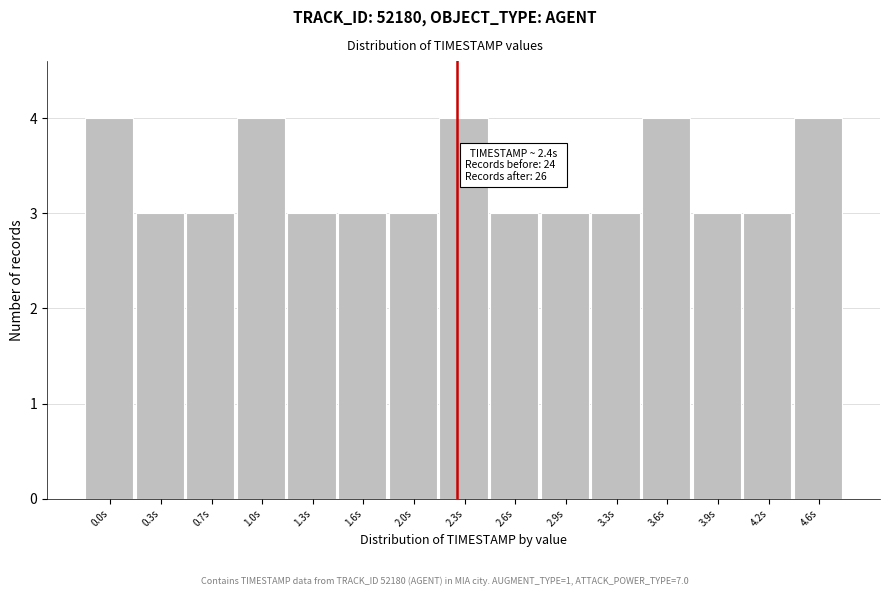

Reading right to left, extract all data points from this chart.

4	3	3	4	3	3	3	4	3	3	3	4	3	3	4